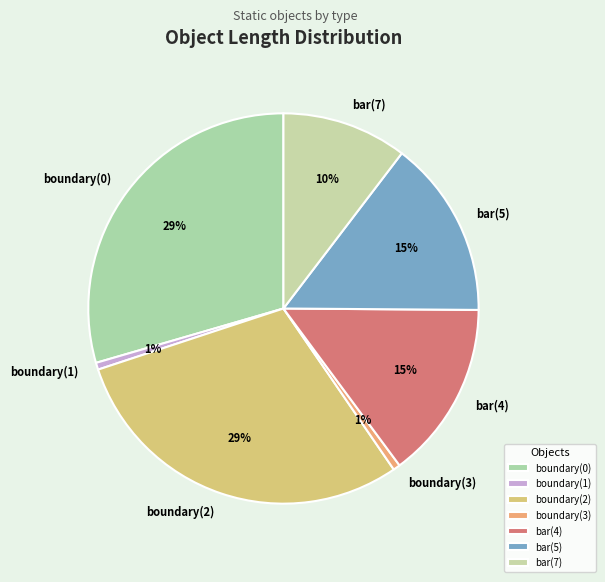

How many slices are in this pie chart?

7